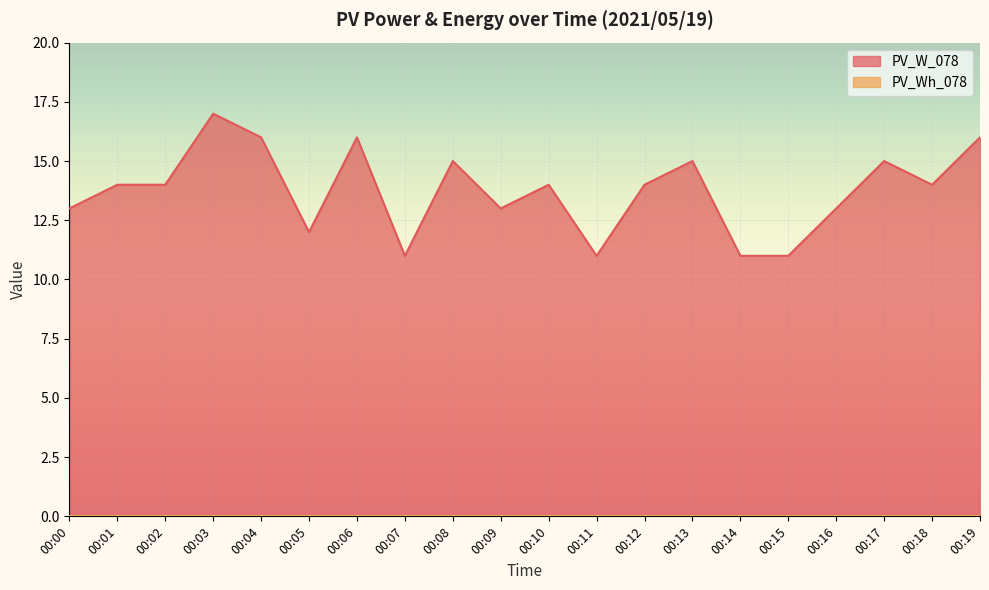

How many values are below 14?

8